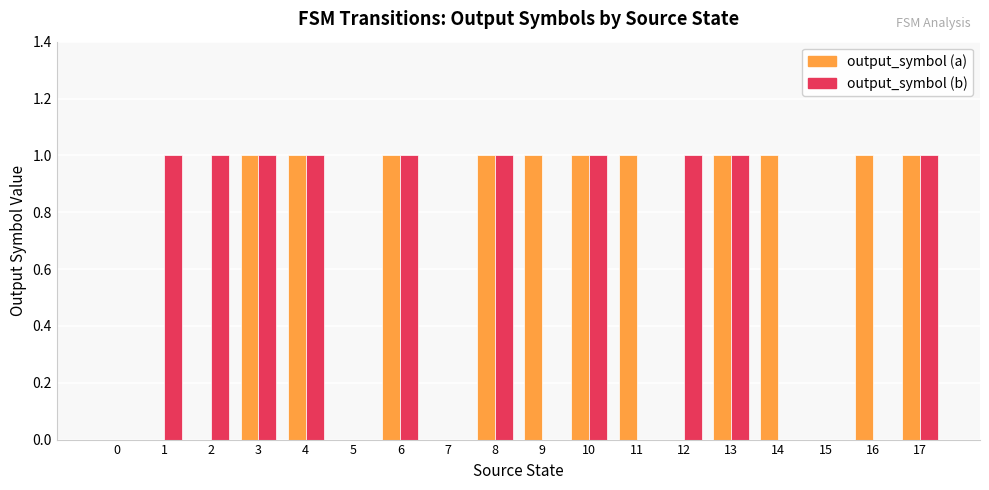

How many groups of bars are there?

18